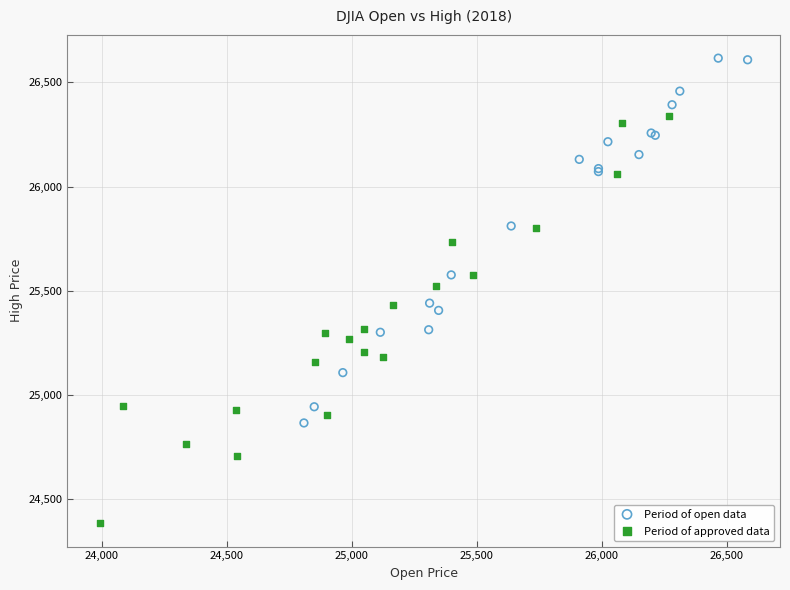

Which series reaches the minimum Y coordinate?

Period of approved data